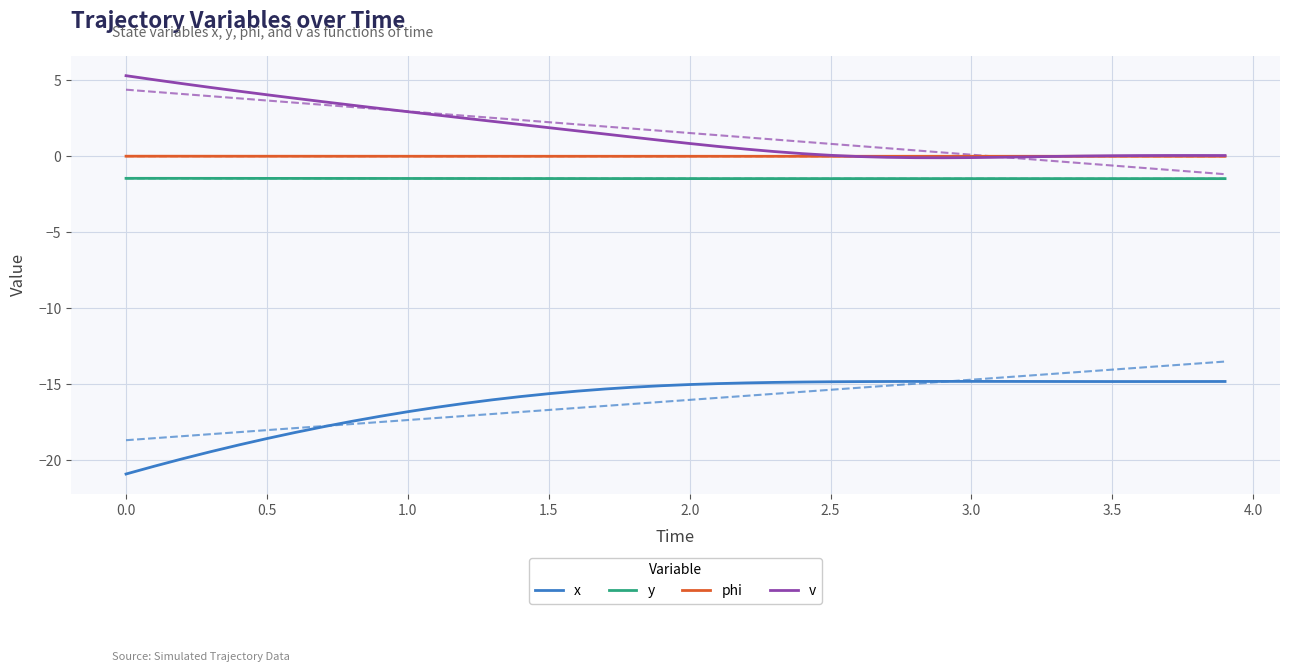

What is the greatest value displayed?

5.3